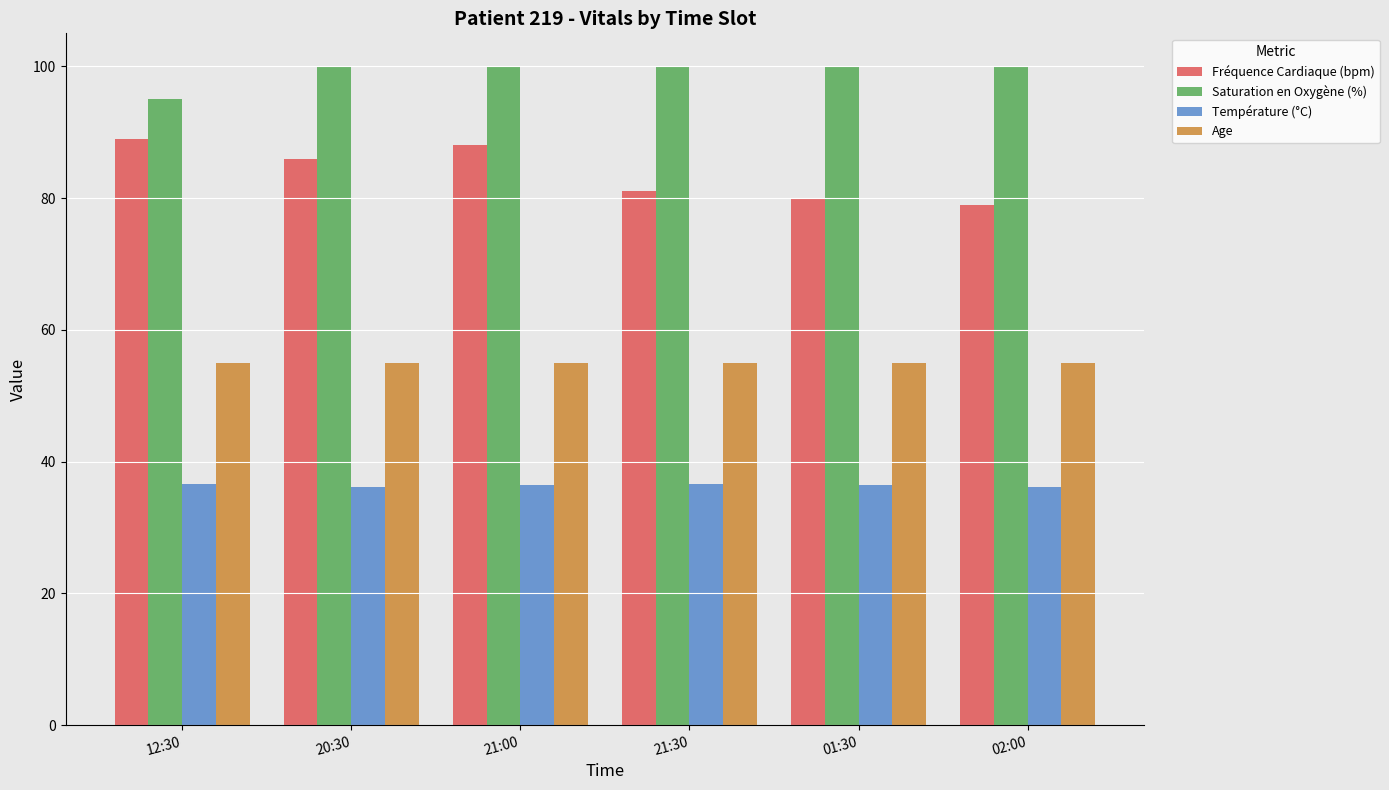

What is the total value across all series at 01:30?

271.5